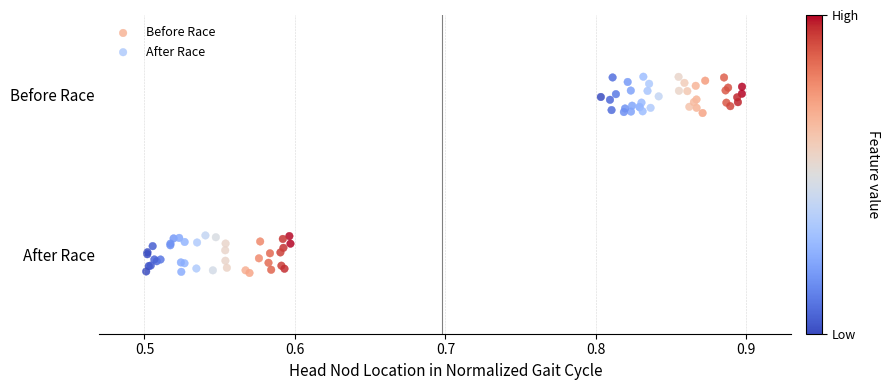

Which series contains the lowest Y value?

After Race